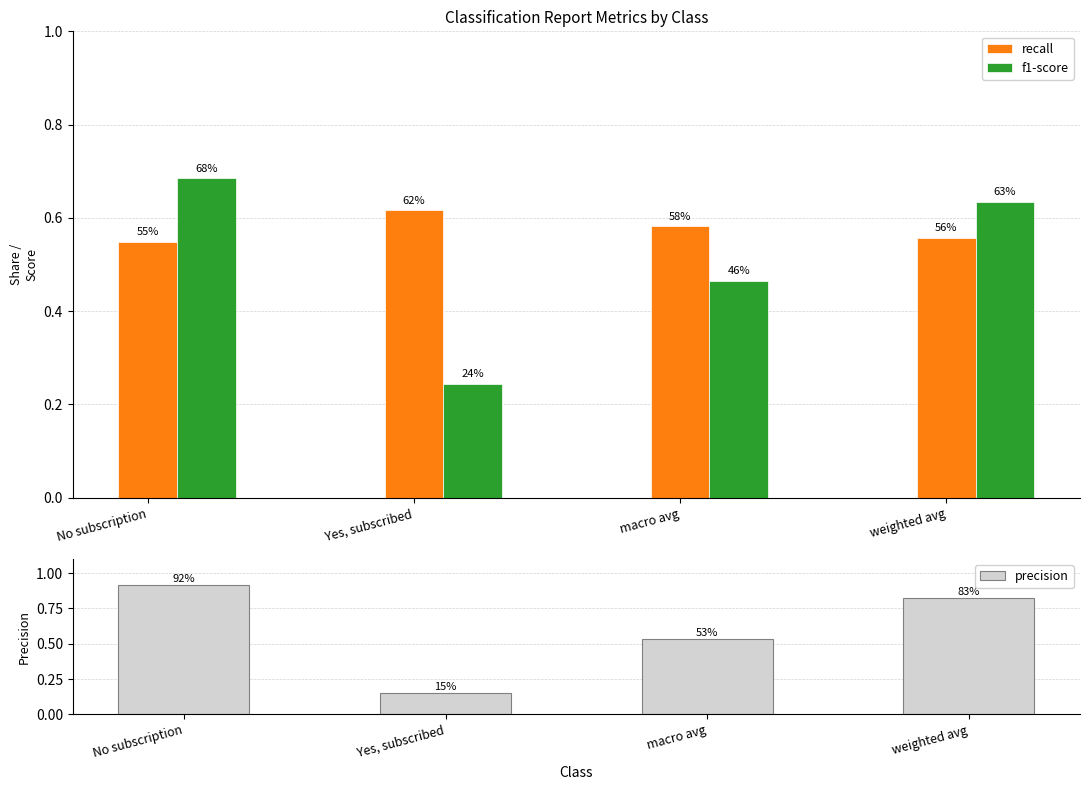

What position from the right is No subscription?

4